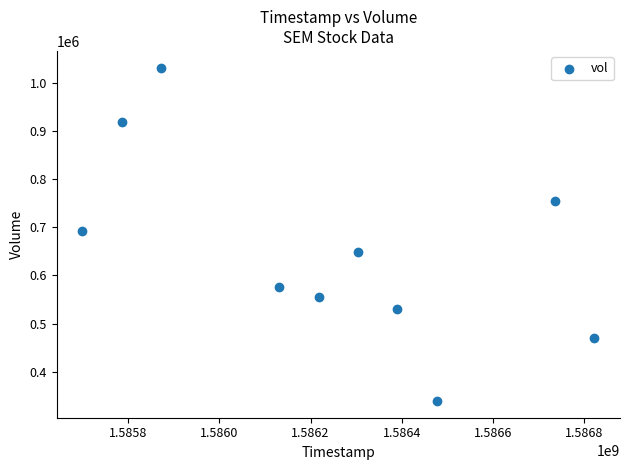

What is the average Y value?

651710